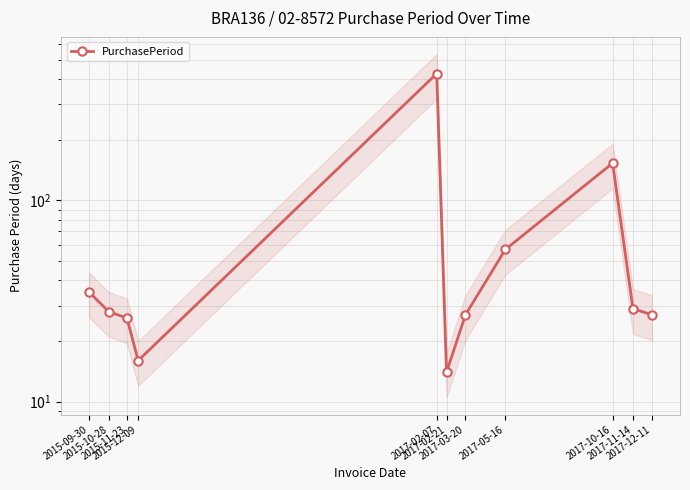

How many points are lower than both their immediate neighbors (excluding endpoints)?

2